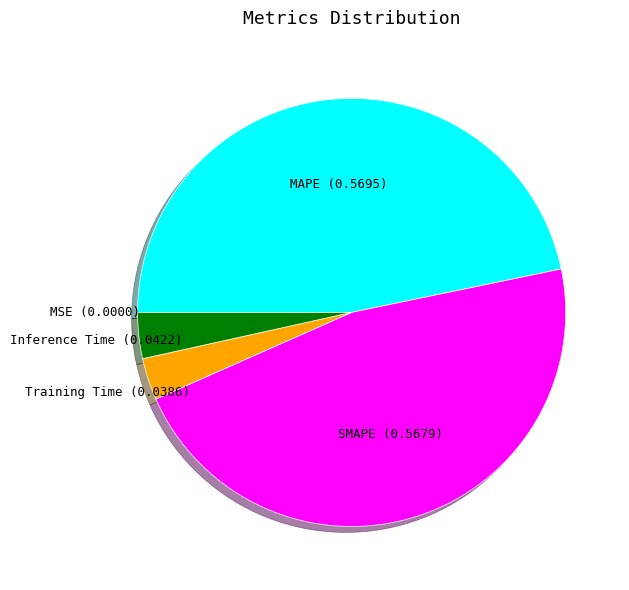

Which has a higher value, SMAPE or Training Time?

SMAPE